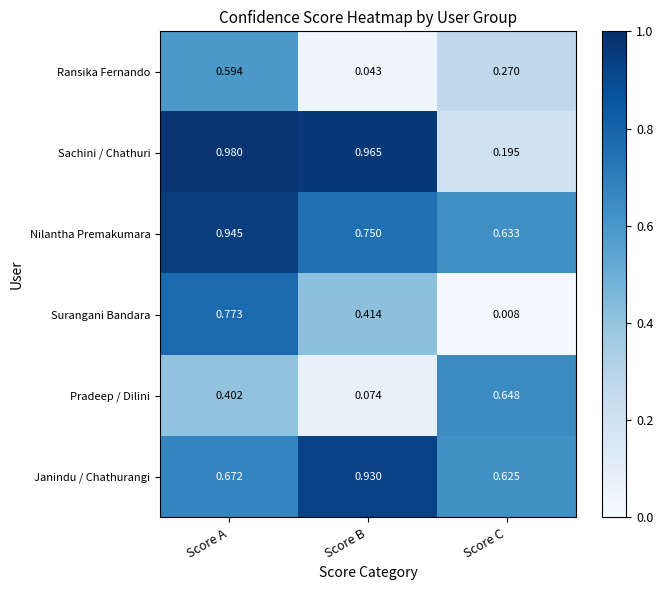

At which category is the sum across all series the highest?

Score A